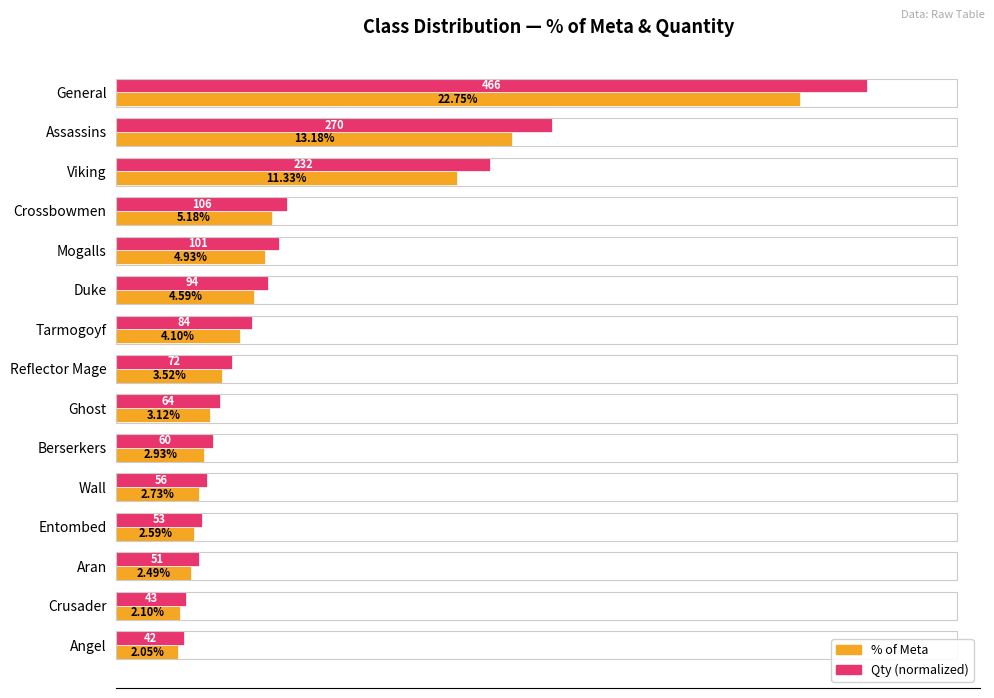

At which category is the sum across all series the highest?

General